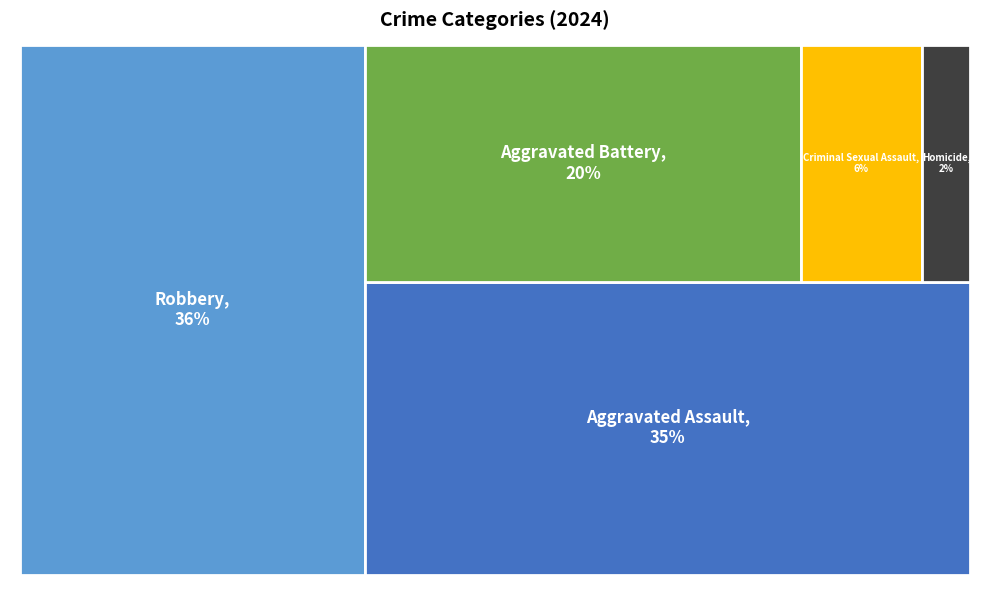

To the nearest percent, what is the difference between the largest and smallest slice percentages?

34%